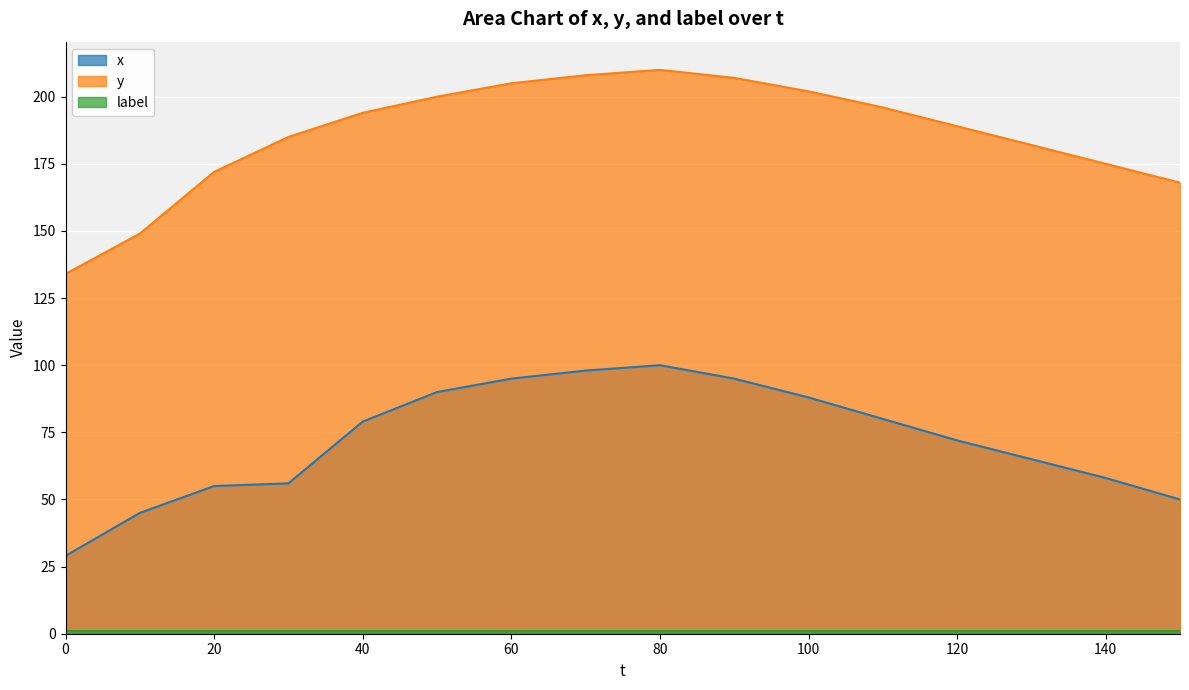

Which series has the largest range (max minus min)?

y